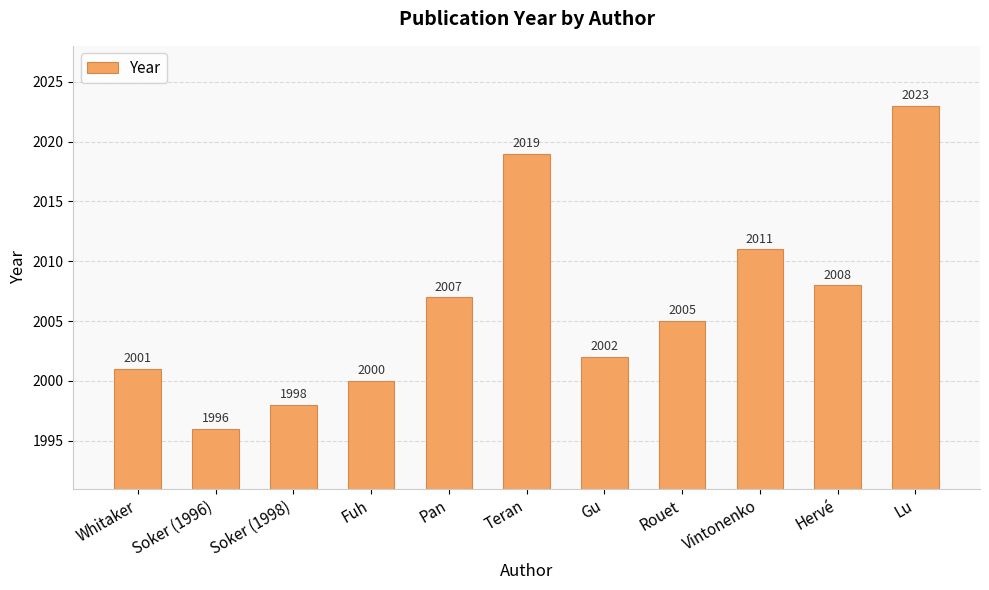

The chart shows a value of 3157 at Pan. True or false?

False